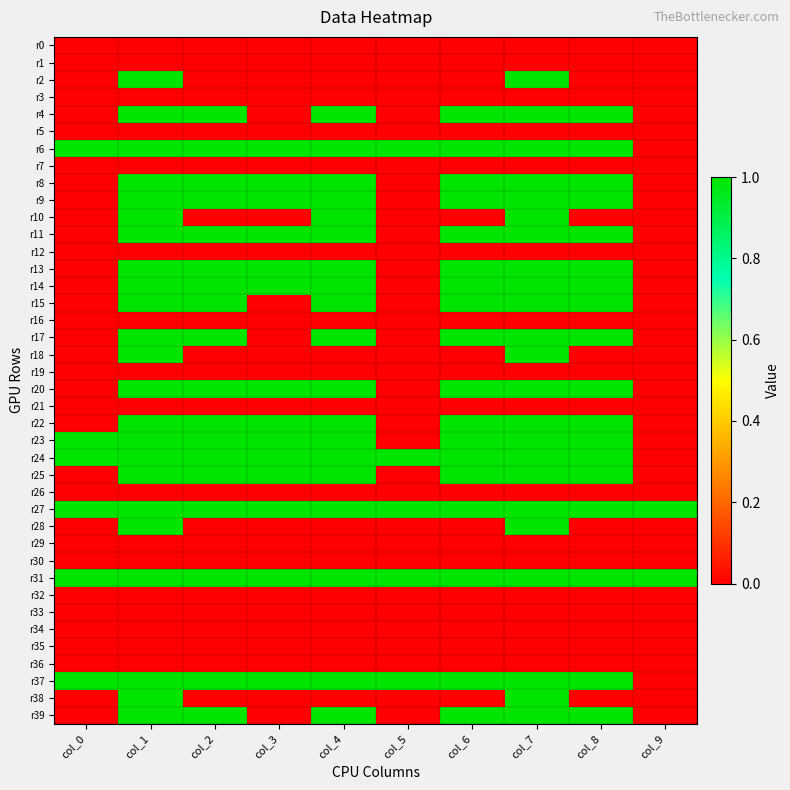

Which series has the largest range (max minus min)?

r2